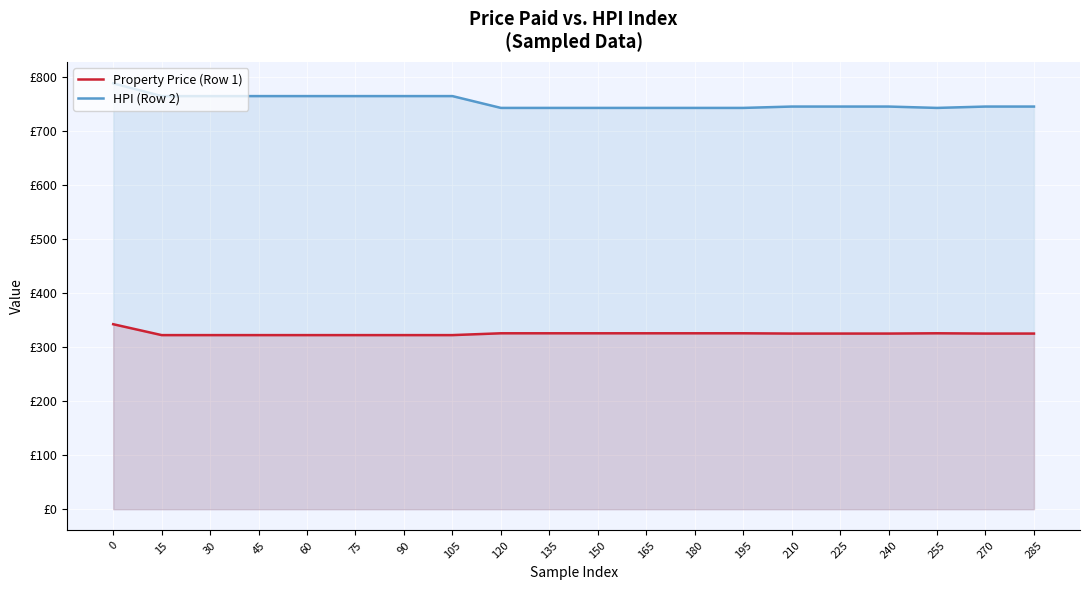

Rank the series by their average value, from lowest to highest.

Property Price (Row 1), HPI (Row 2)